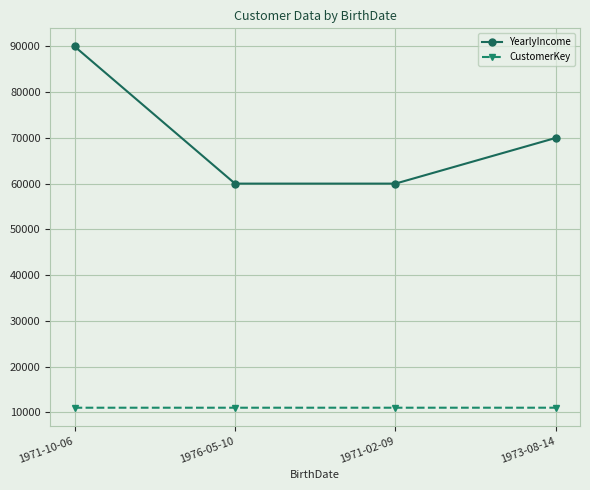

True or false: YearlyIncome and CustomerKey cross at least once.

False